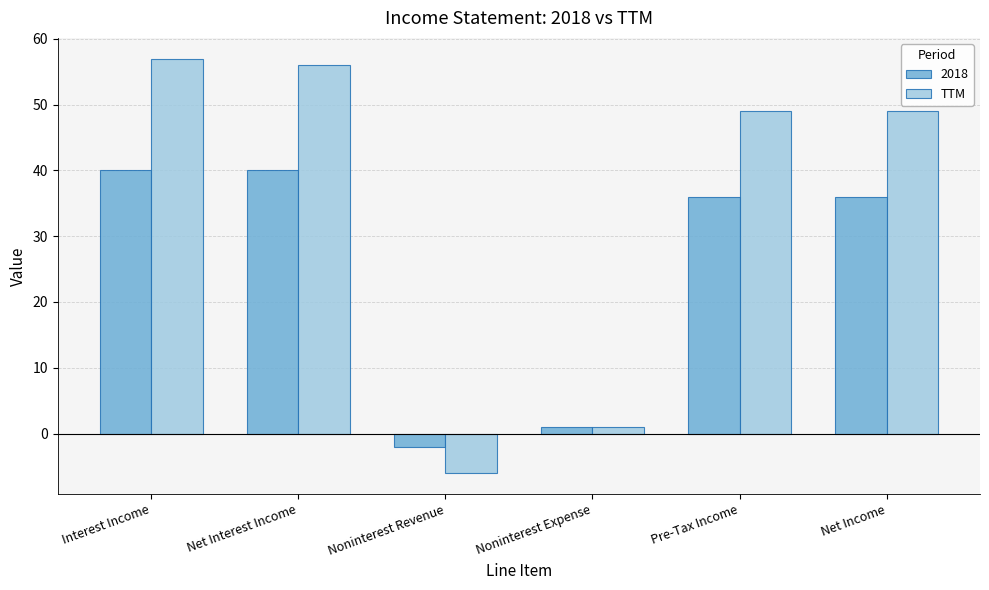

How many bars are there in total?

12